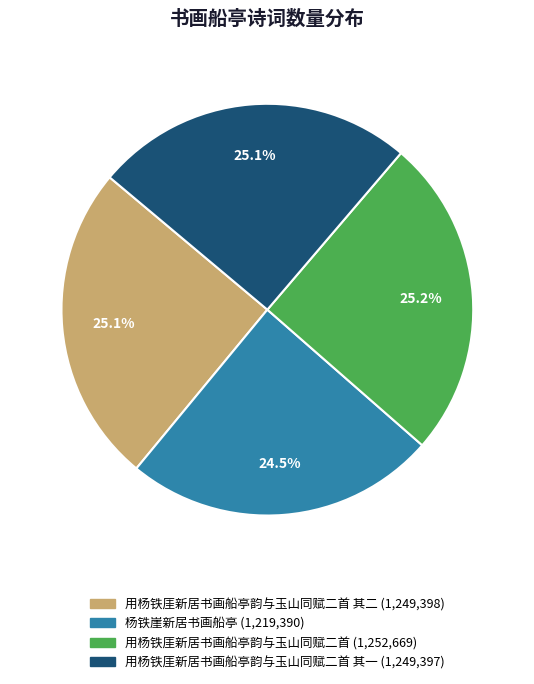

Is there a majority slice in this chart?

No